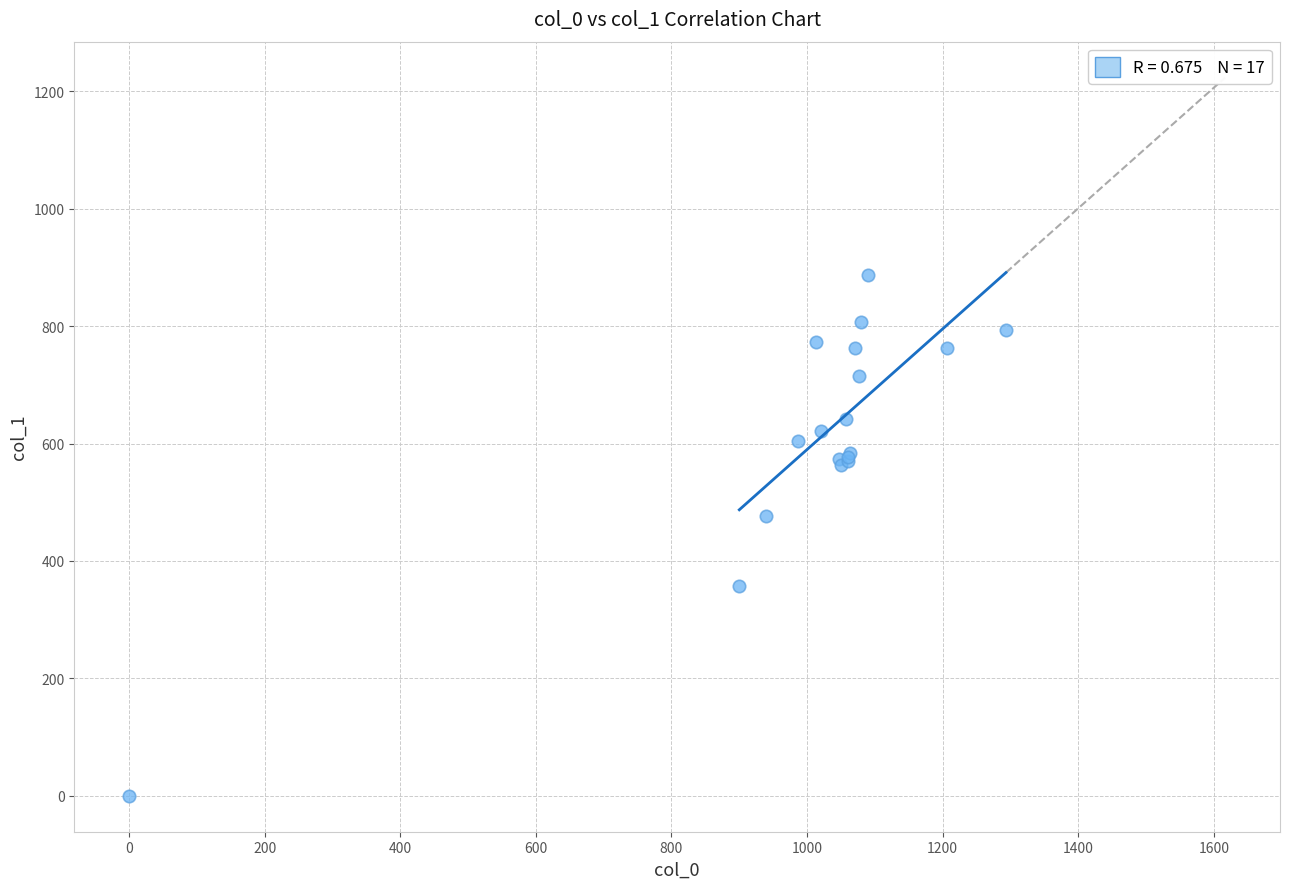

What Y value in the scatter plot is closest to 443?

475.9